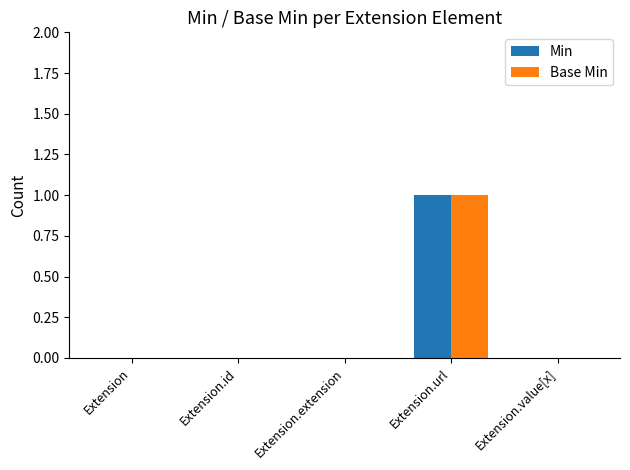

The value of Base Min at Extension is 0. True or false?

True